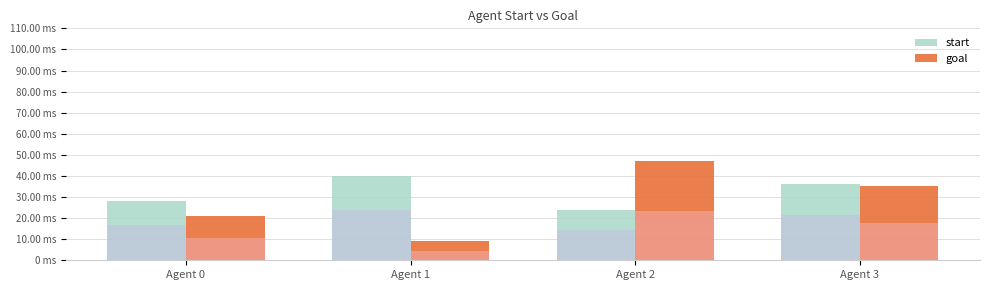

Is the value of start at Agent 3 greater than the value of goal at Agent 2?

No